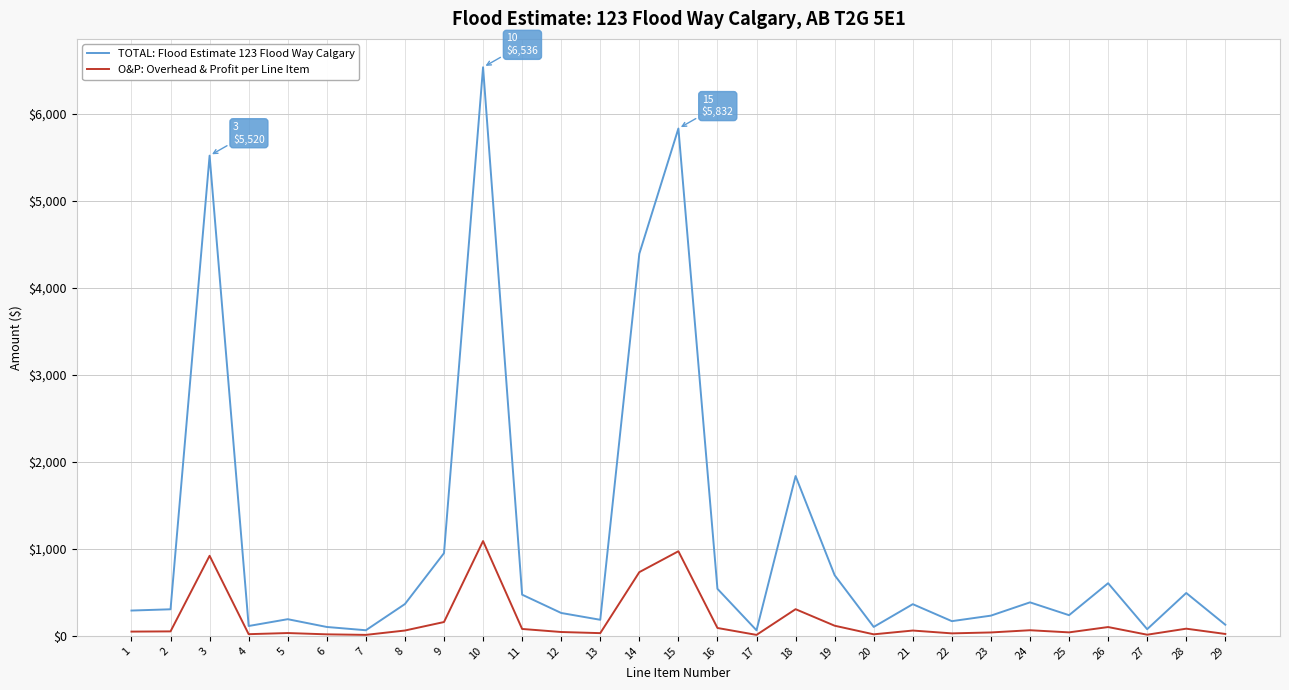

What is the difference between the O&P: Overhead & Profit per Line Item values at 12 and 28?

38.3